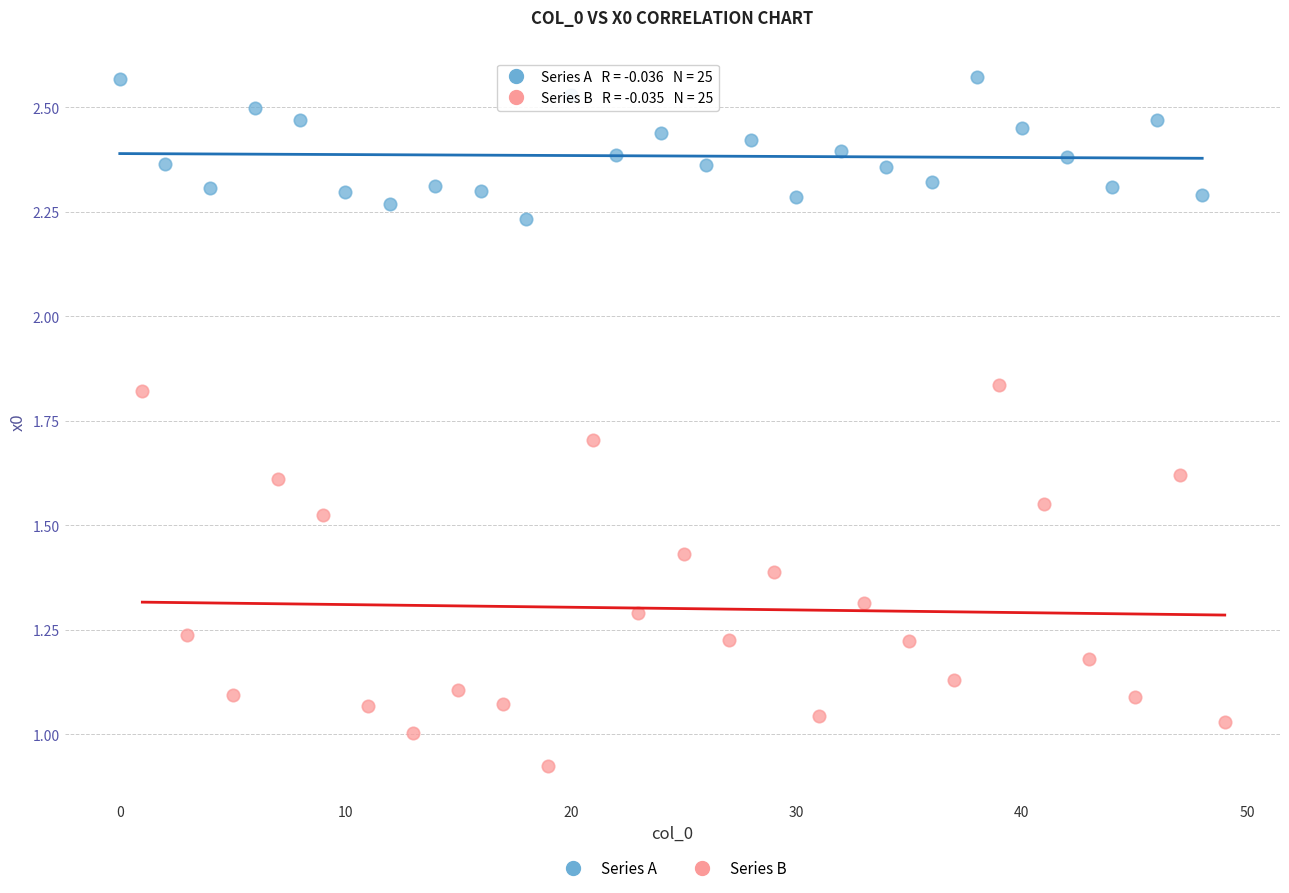

Which series has the largest Y range (max minus min)?

Series B